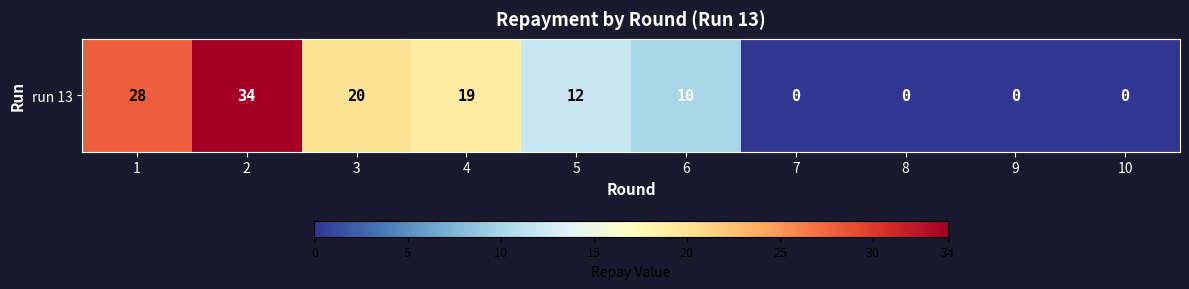

What is the difference between the second highest and second lowest values?

28